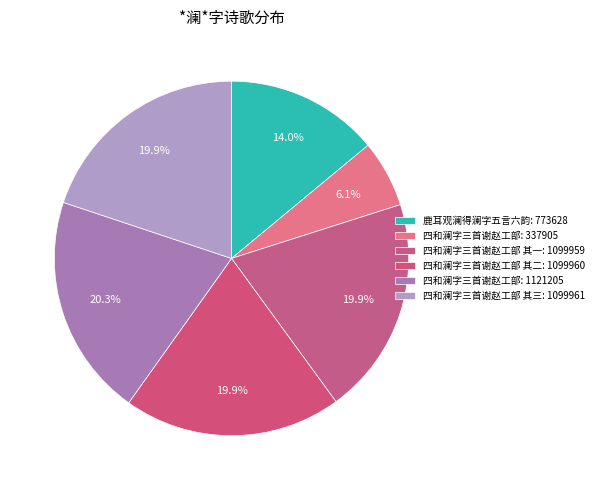

Rank the categories by value from highest to lowest.

四和澜字三首谢赵工部, 四和澜字三首谢赵工部 其三, 四和澜字三首谢赵工部 其二, 四和澜字三首谢赵工部 其一, 鹿耳观澜得澜字五言六韵, 四和澜字三首谢赵工部